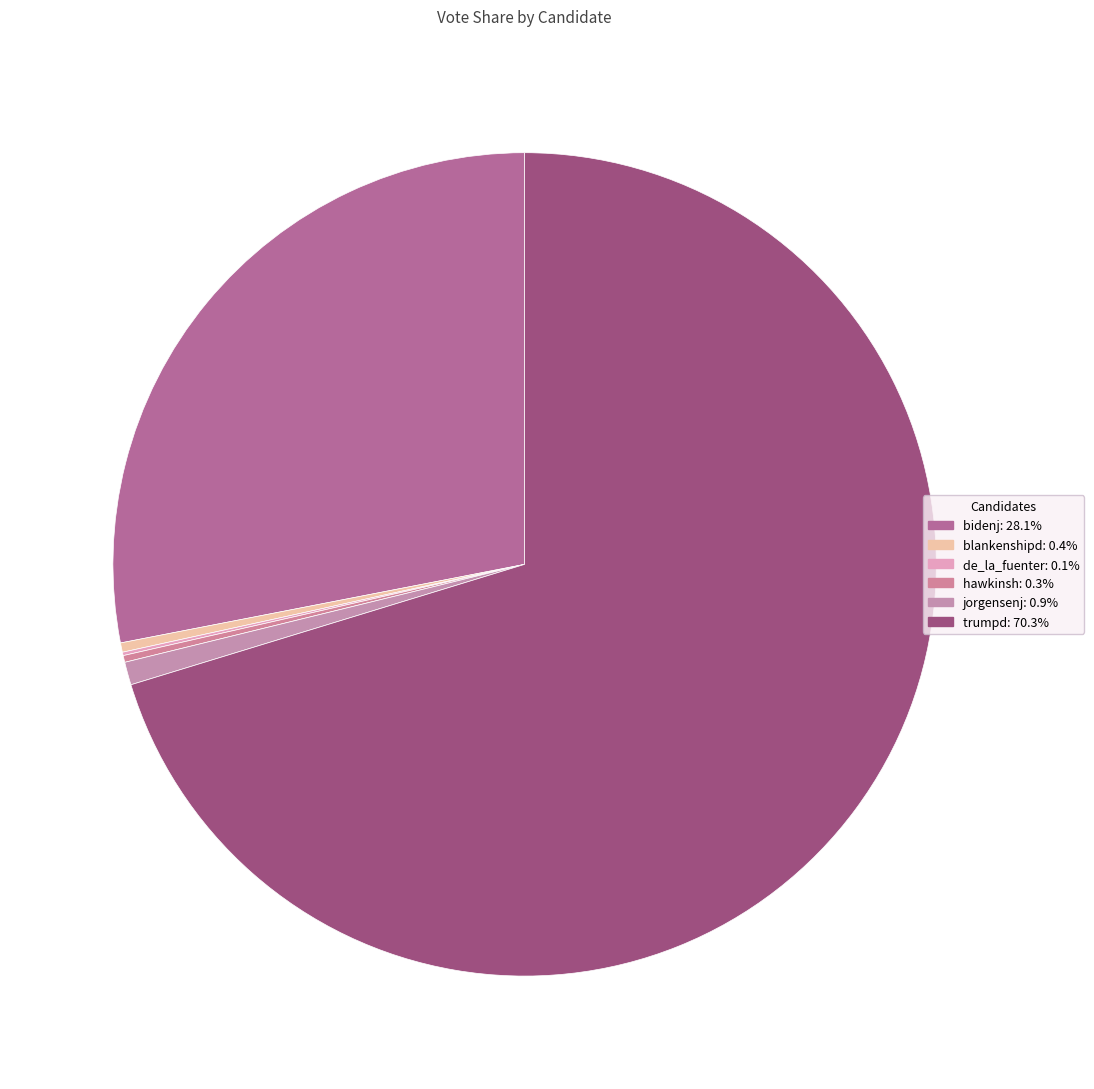

Which category accounts for the majority?

trumpd